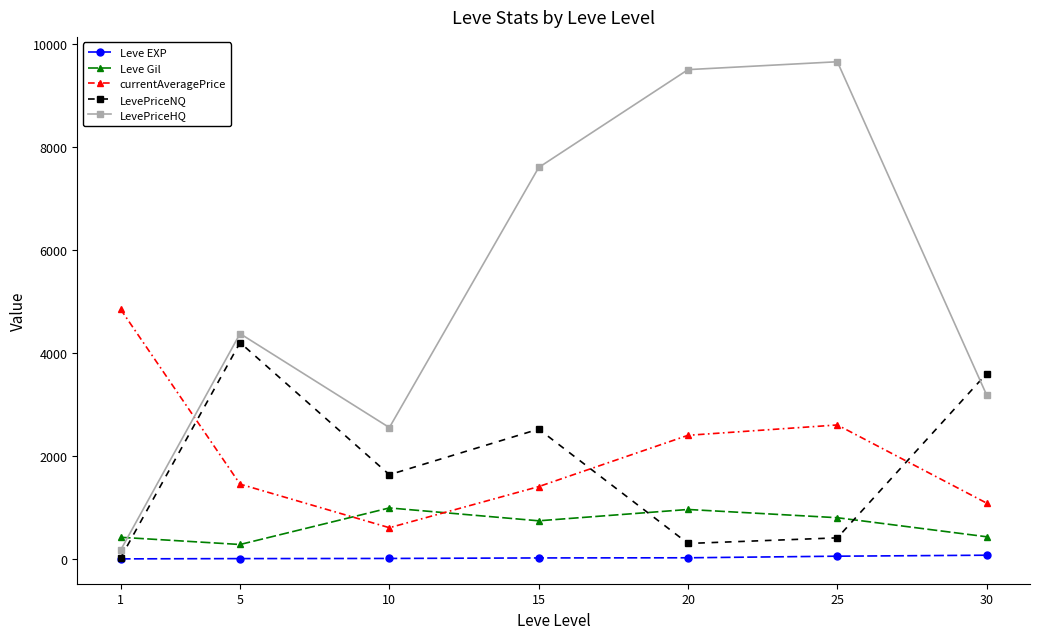

How many lines are shown in the chart?

5